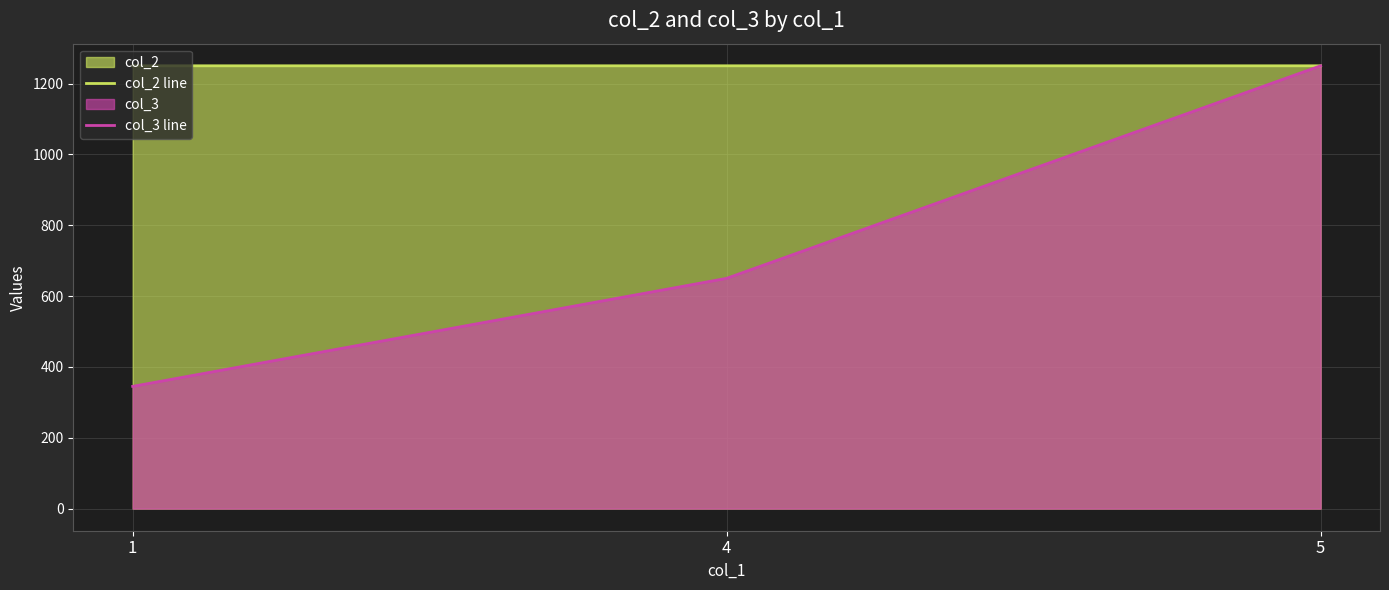

Reading left to right, what are all the values shown in this chart?

col_2 line: 1=1250.0	4=1250.0	5=1250.0
col_3 line: 1=345.0	4=650.0	5=1250.0